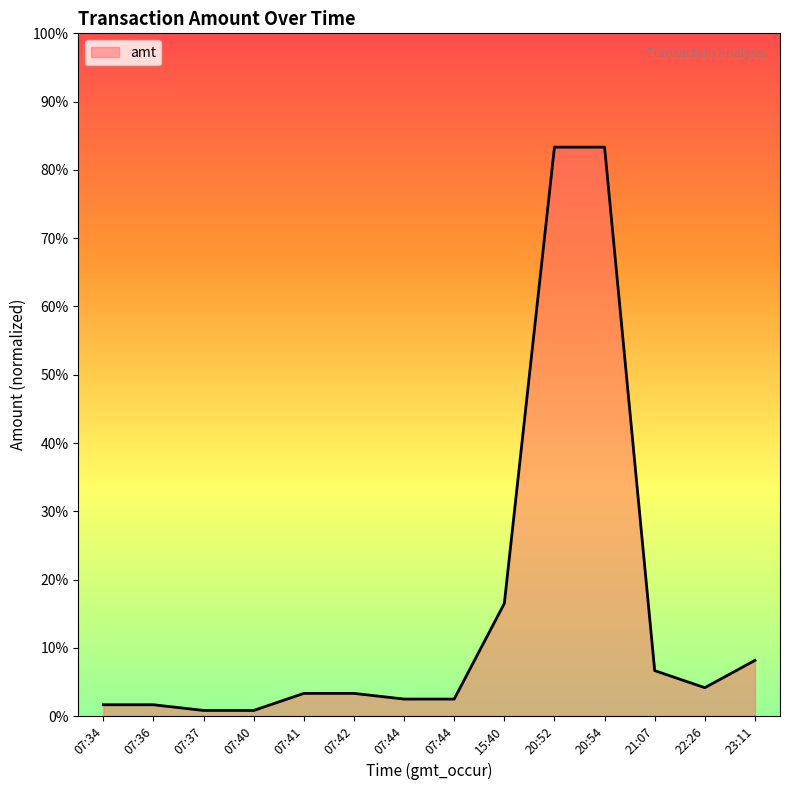

Is this an area chart (filled region under the line)?

Yes